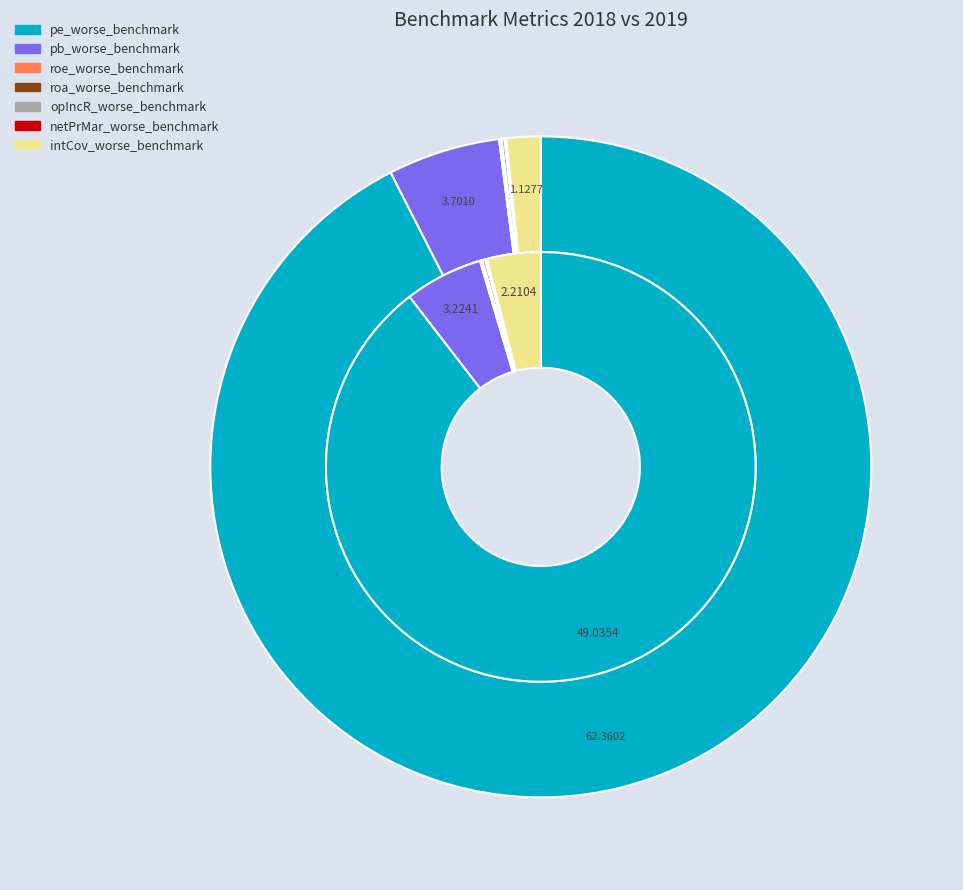

Rank the series by their maximum value, from highest to lowest.

values_2019, values_2018